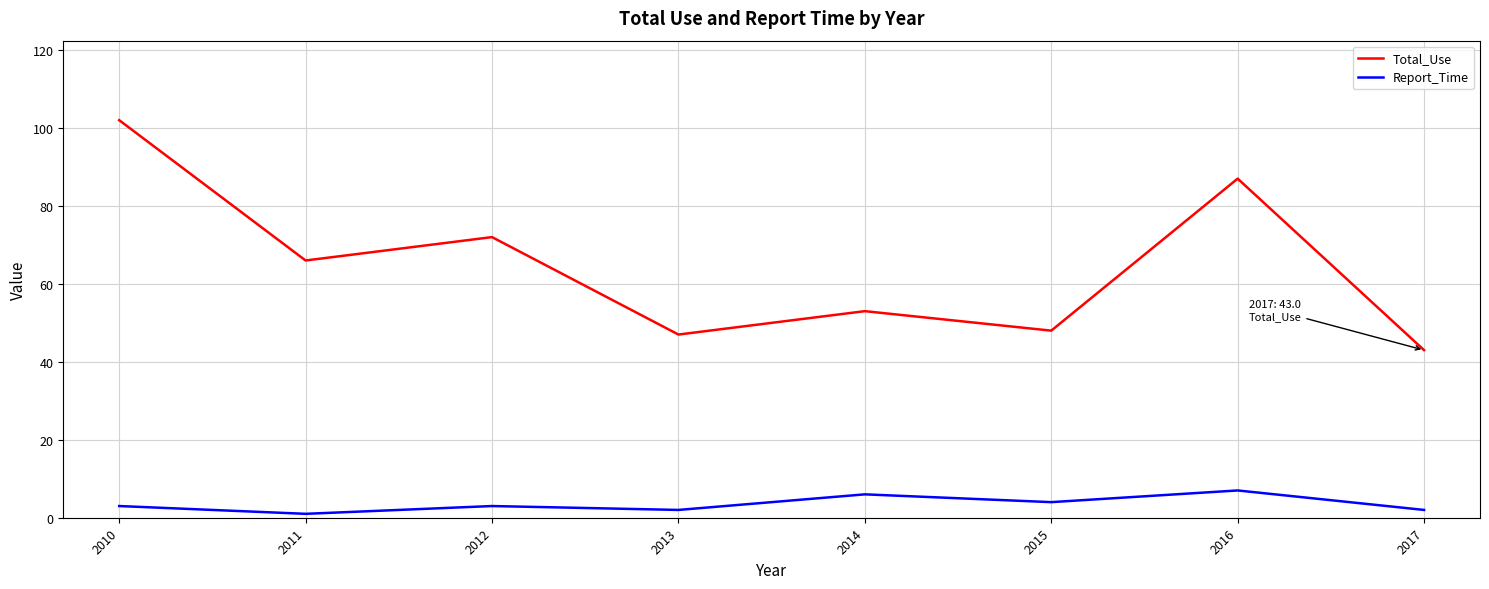

In Report_Time, how many points are lower than both neighbors (excluding endpoints)?

3